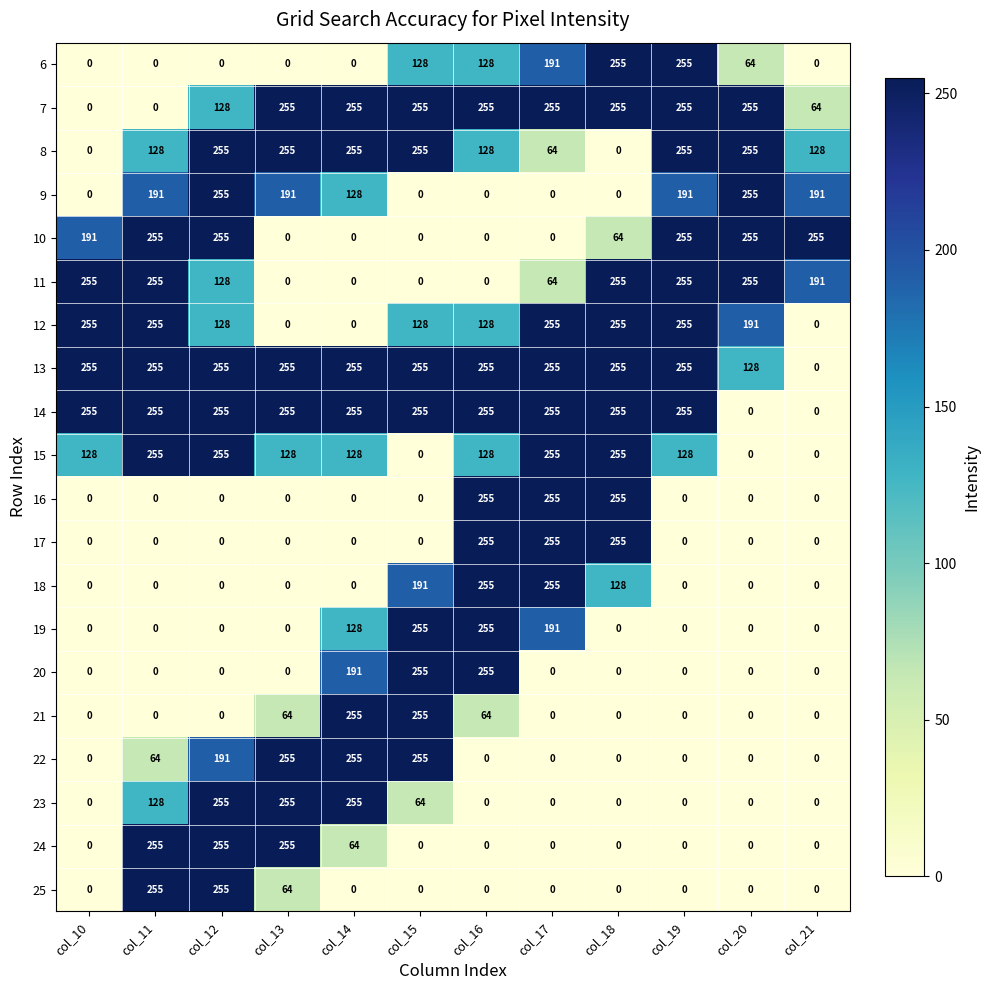

What is the greatest value displayed?

255